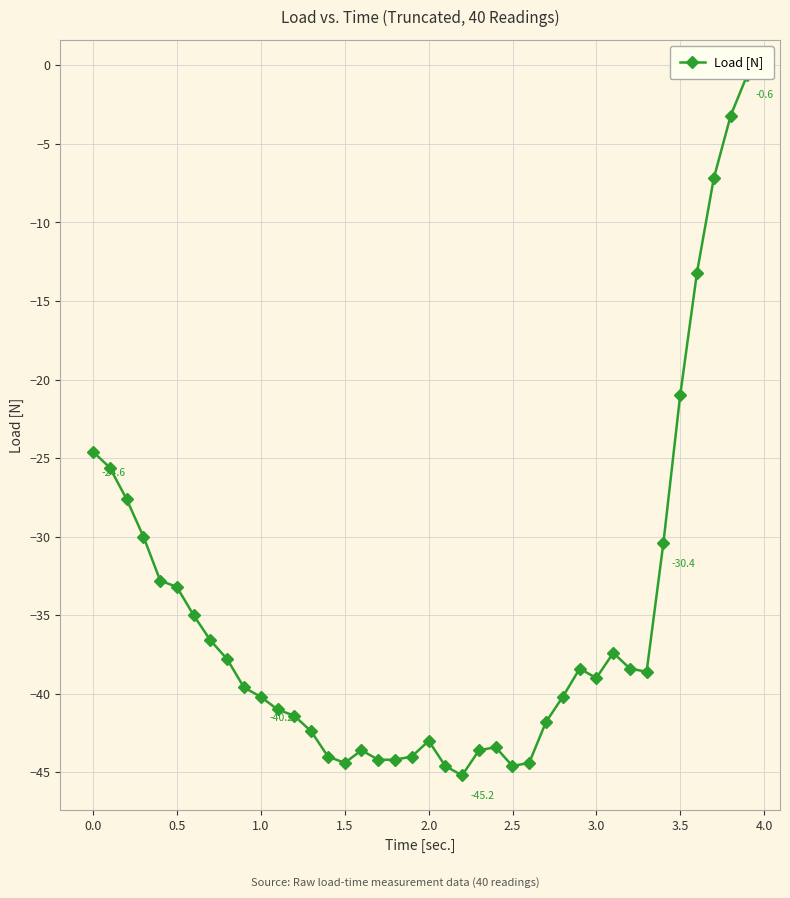

What is the sum of all values?

-1410.4